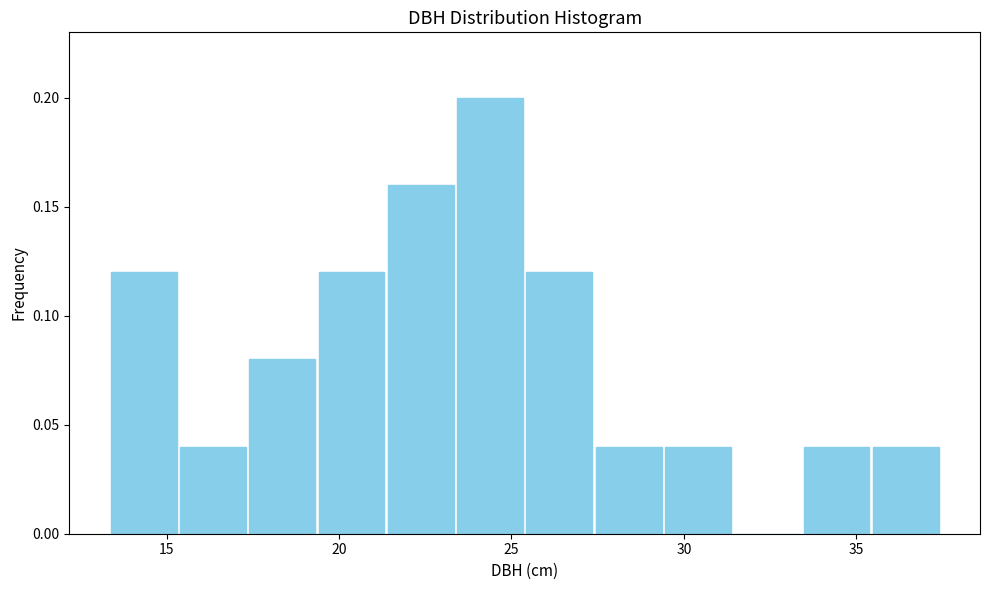

Reading left to right, transcribe this chart: for each bar, give the range it covers on the x-axis and its height. Neither the bar edges nor the heights are printed on the chart, so give them approximately, as read against the axes.

13.5 to 15.5: 0.12
15.5 to 17.5: 0.04
17.5 to 19.5: 0.08
19.5 to 21.5: 0.12
21.5 to 23.5: 0.16
23.5 to 25.5: 0.20
25.5 to 27.5: 0.12
27.5 to 29.5: 0.04
29.5 to 31.5: 0.04
31.5 to 33.5: 0
33.5 to 35.5: 0.04
35.5 to 37.5: 0.04